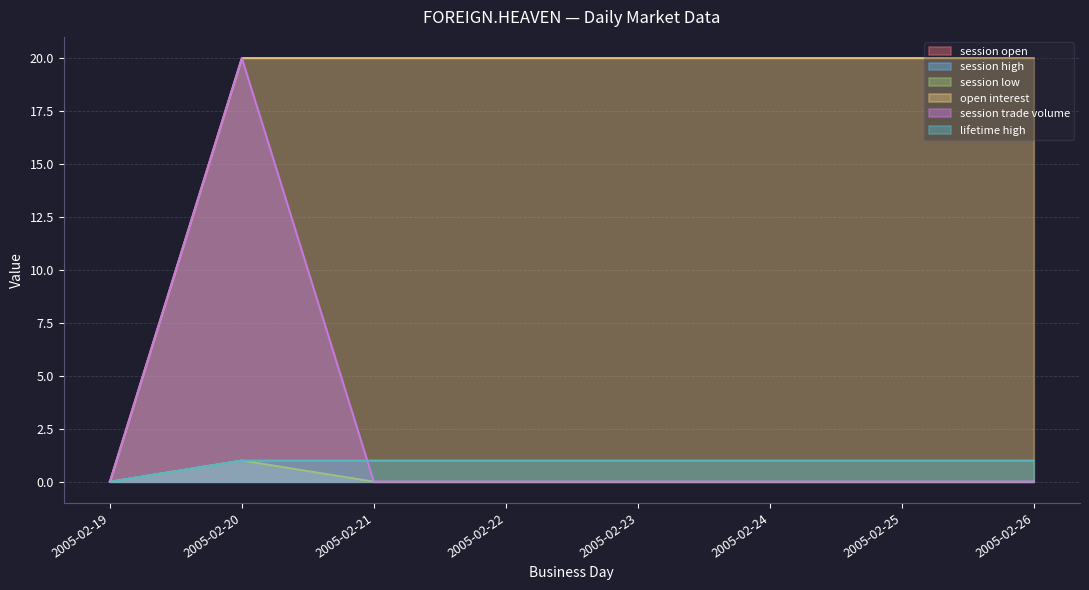

How many categories are shown in the chart?

8